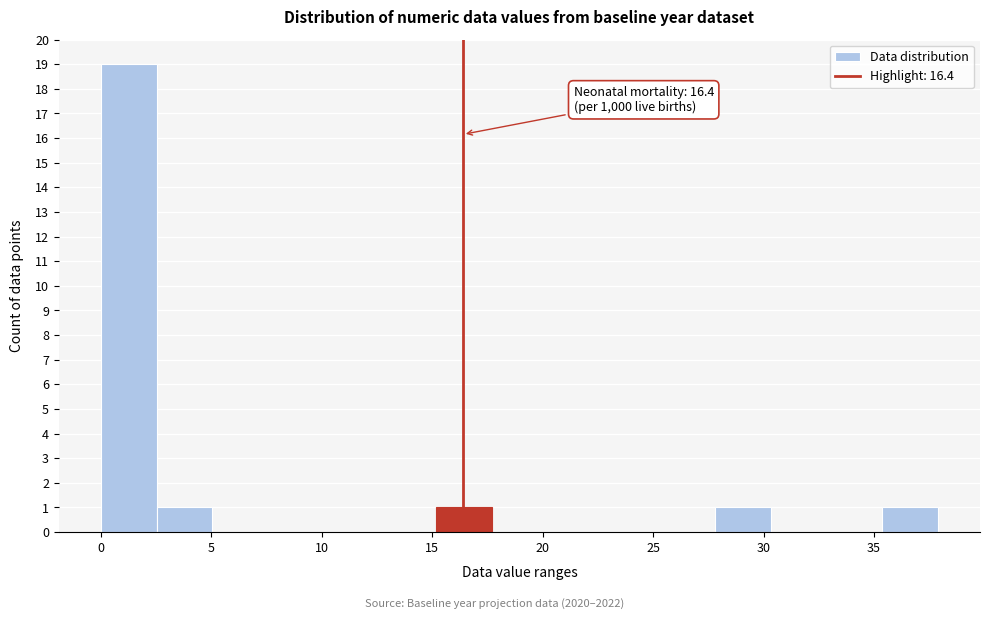

Which range on the x-axis has the tallest bar?

0.0 to 2.5